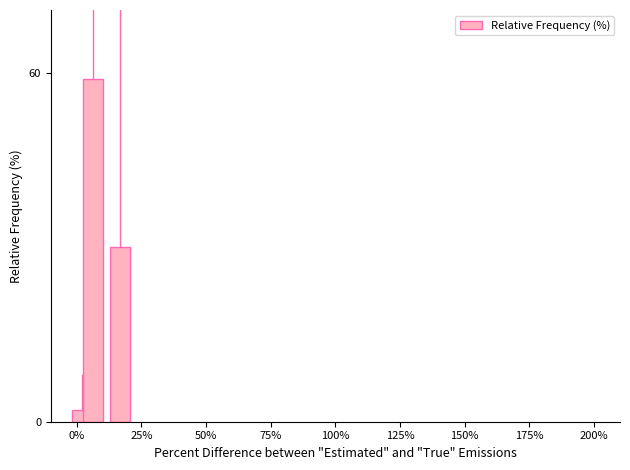

What is the average value?

30